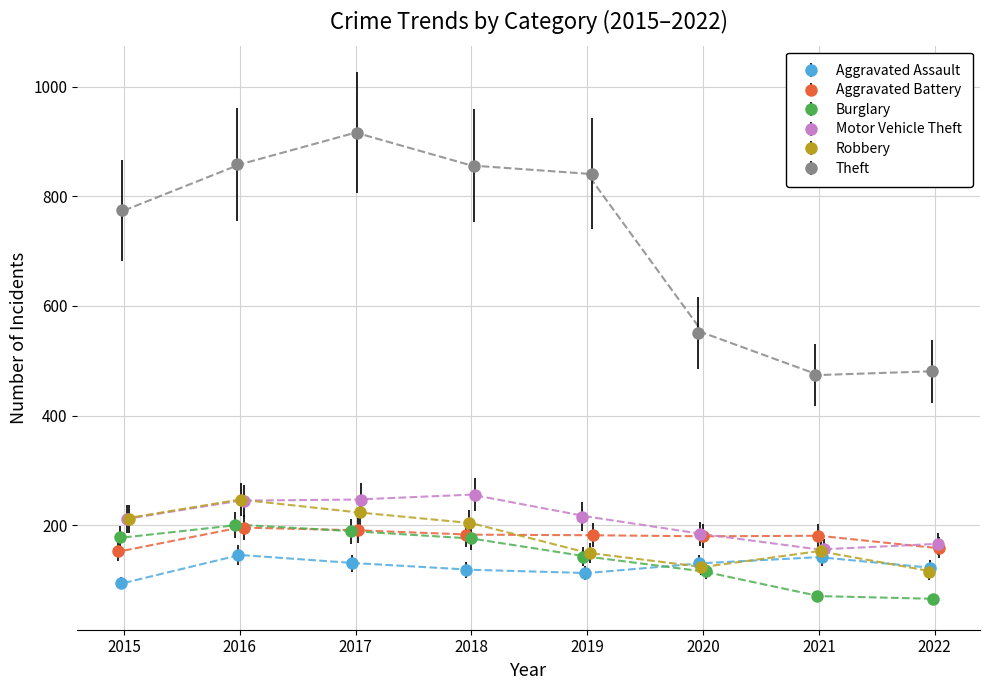

After their last crossing, which series has the higher values: Aggravated Assault or Motor Vehicle Theft?

Motor Vehicle Theft